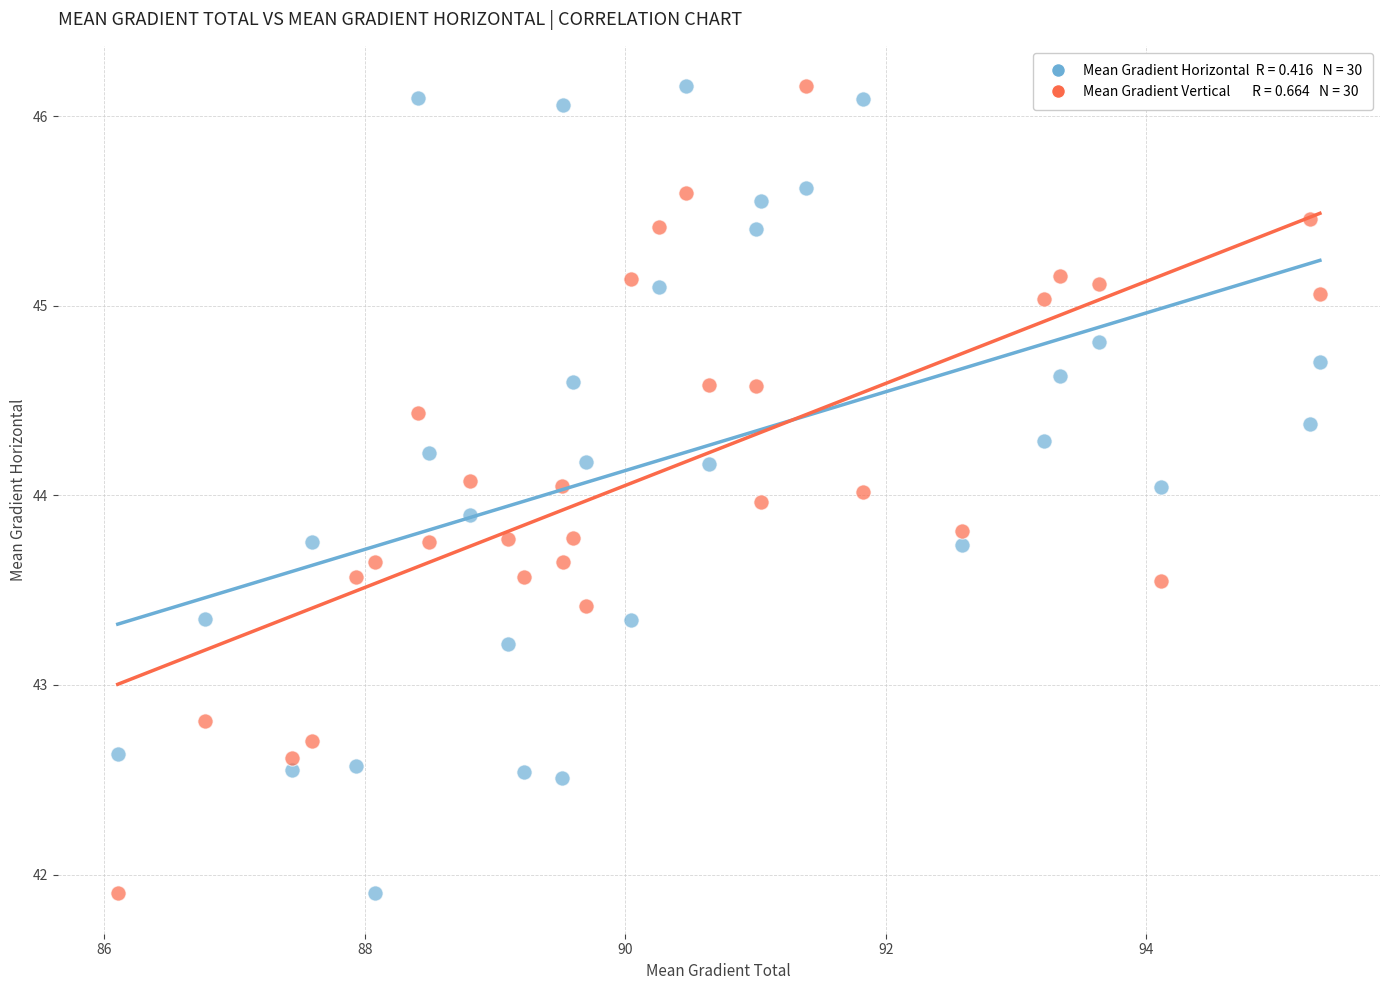

Across all data points, what is the range of X values (max minus min)?

9.2